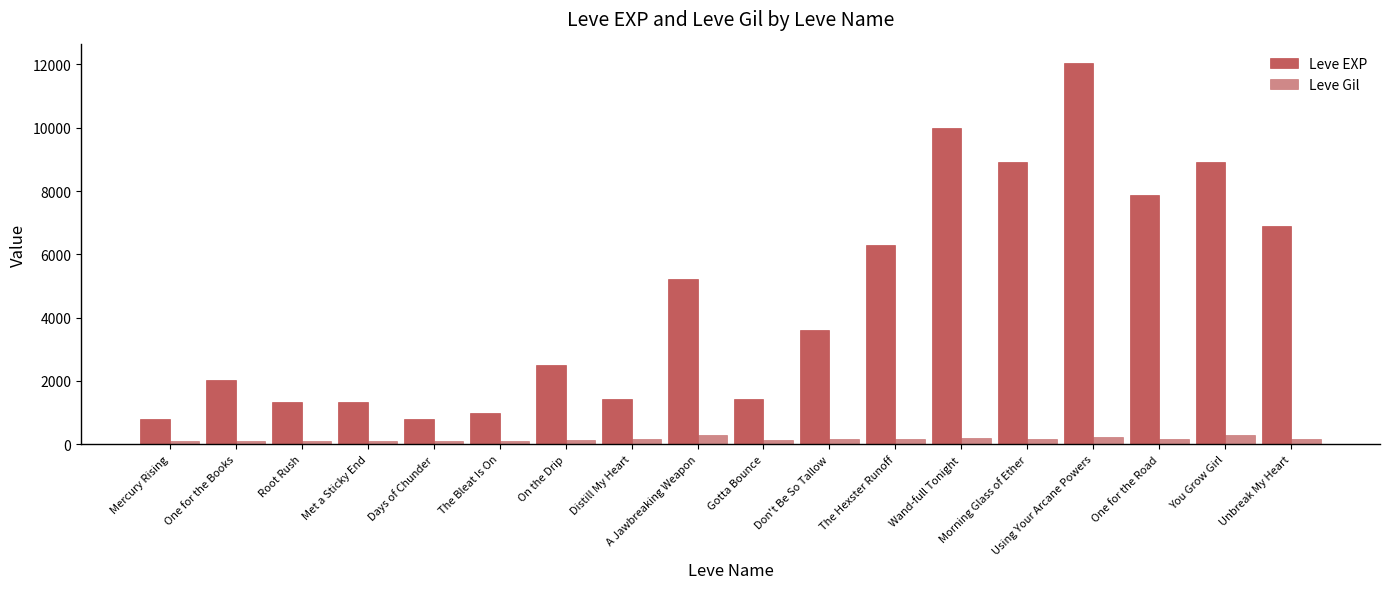

Which series has the largest total across all categories?

Leve EXP